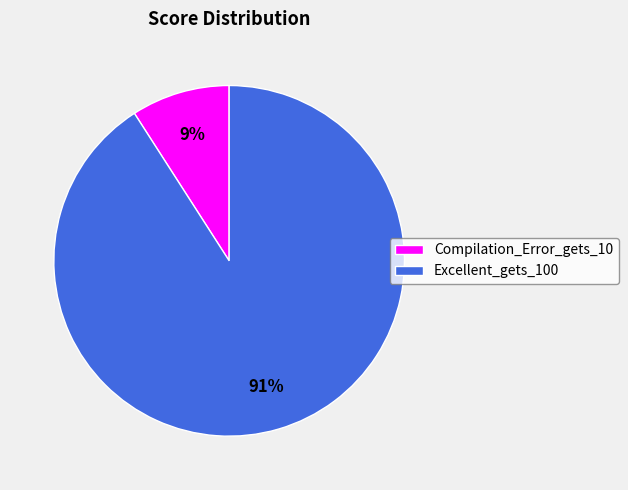

Is it true that Excellent_gets_100 is 97% of the pie?

False